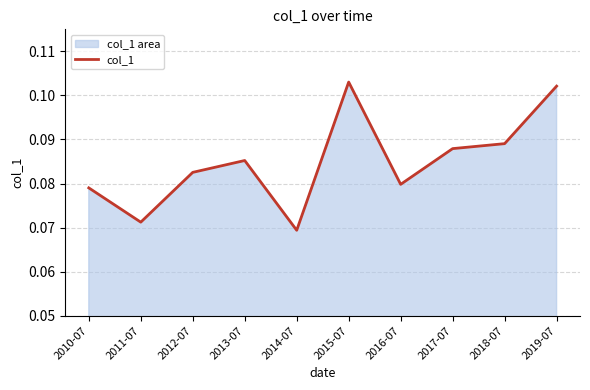

How many points are higher than both their immediate neighbors (excluding endpoints)?

2